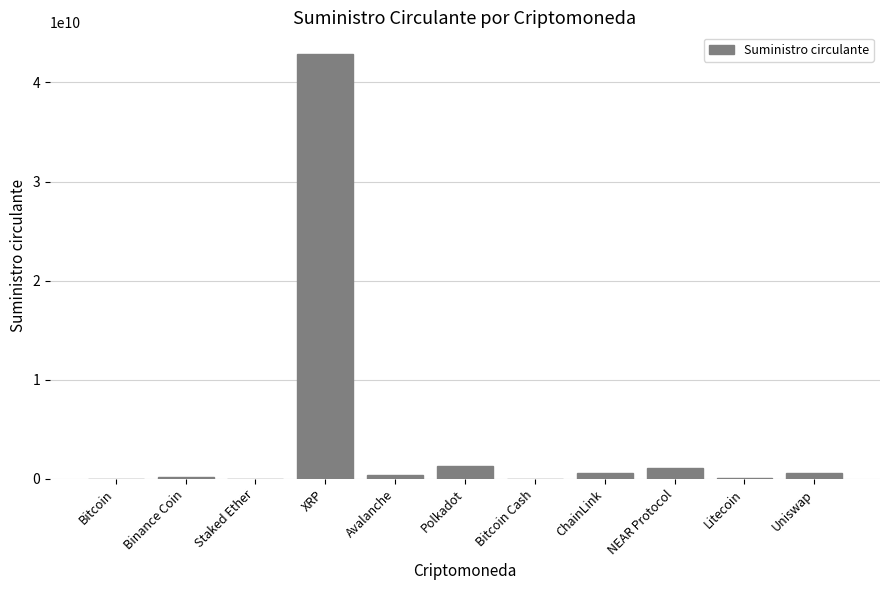

Read the value at XRP, to the nearest 10.

42909539230